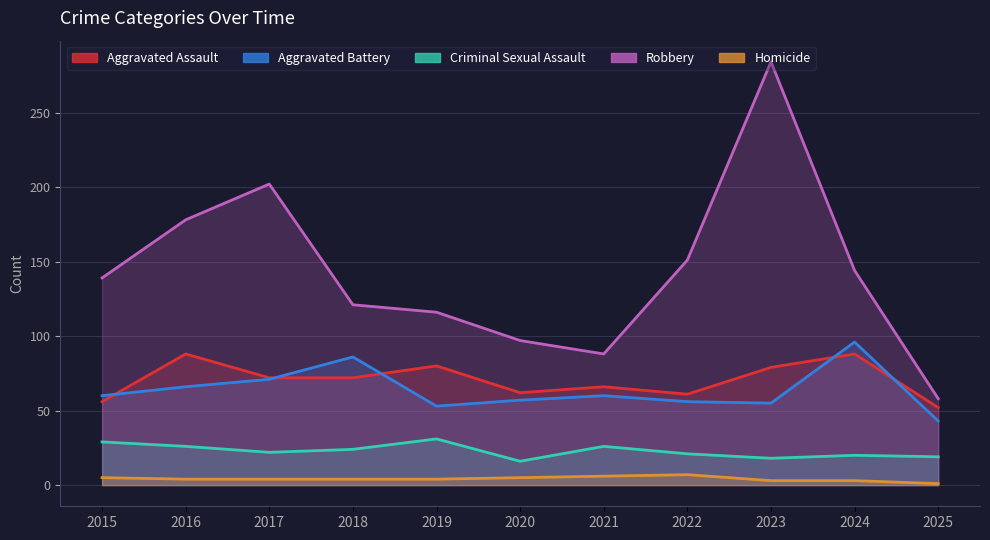

True or false: Aggravated Battery and Homicide intersect in this chart.

False